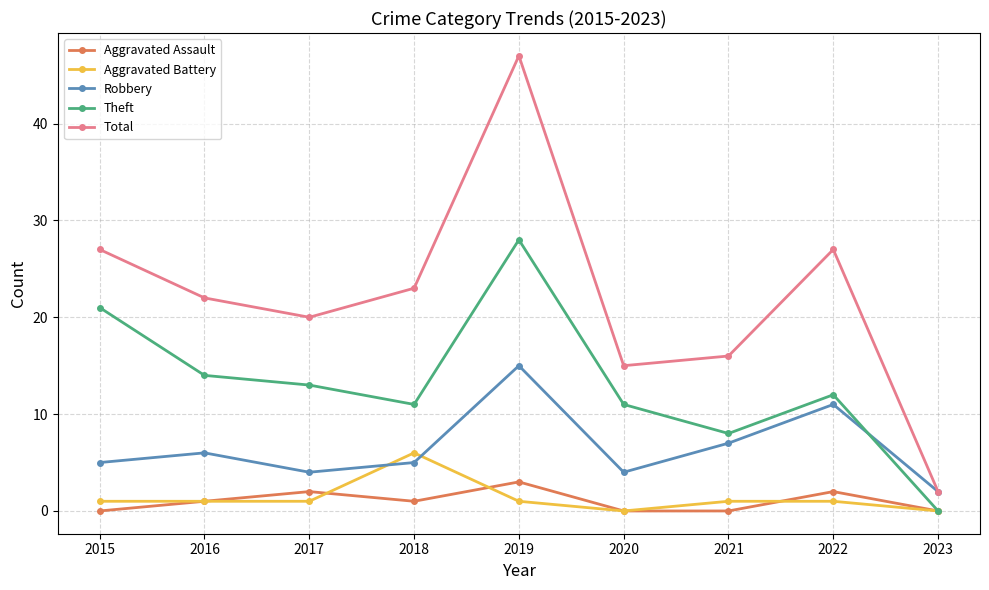

What are all the series names shown in the legend?

Aggravated Assault, Aggravated Battery, Robbery, Theft, Total